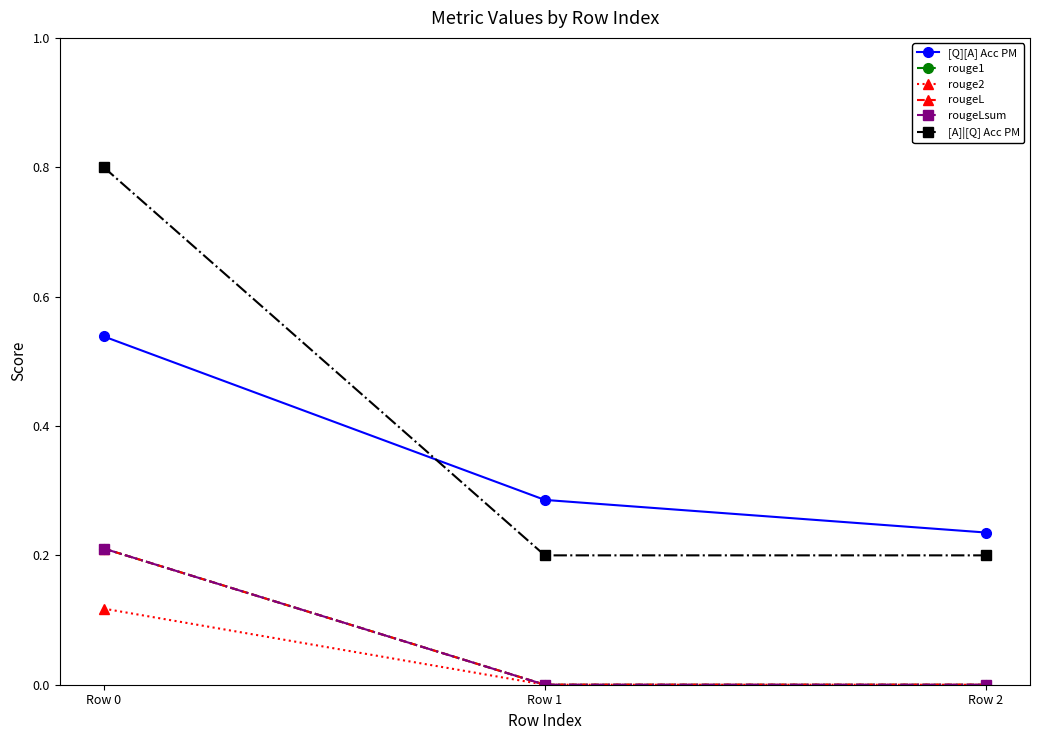

Read the rougeL value at Row 0.

0.2